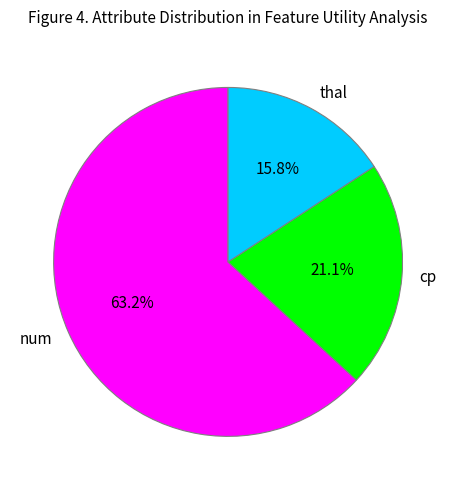

How many segments does this pie chart have?

3